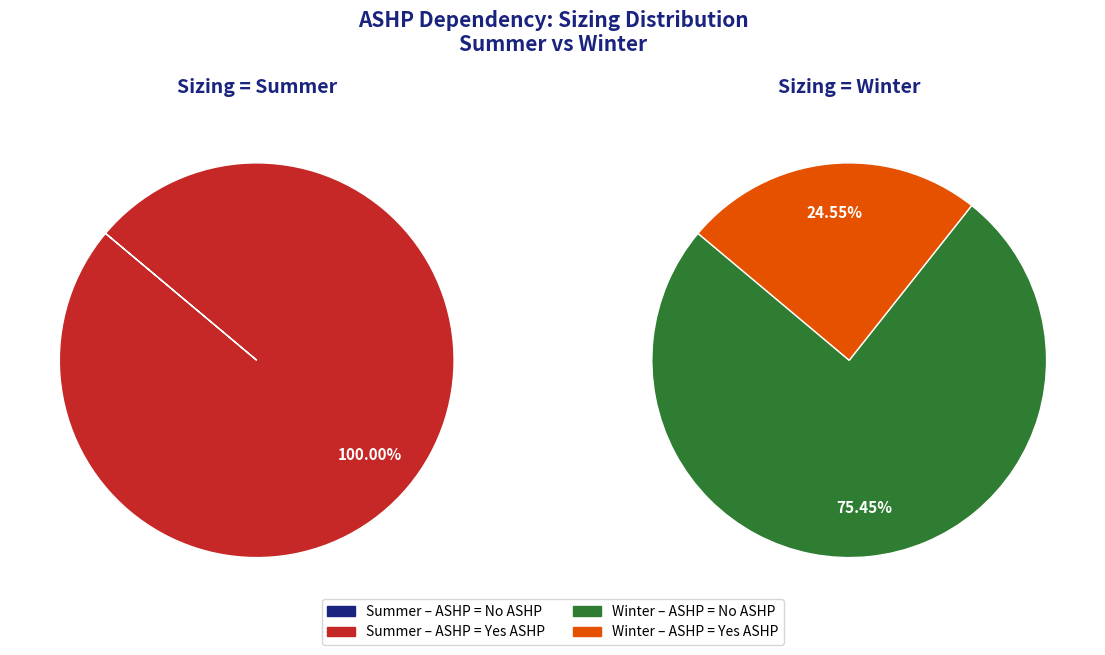

Does ASHP = No ASHP account for over 50% of the chart?

No